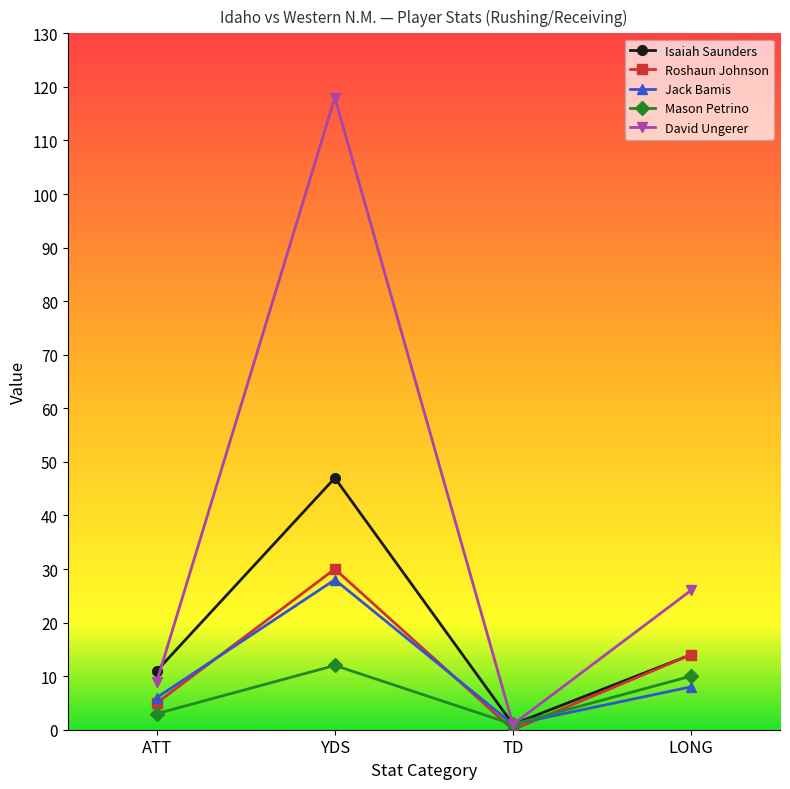

True or false: Roshaun Johnson has more than 2 points higher than both neighbors.

False